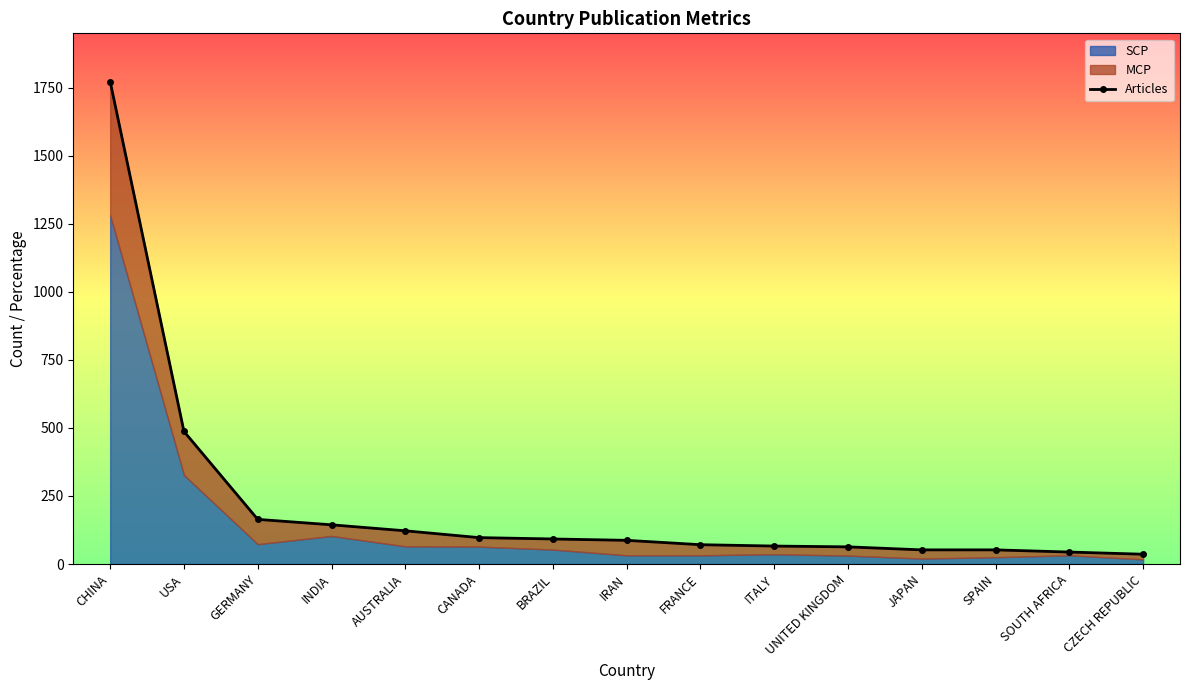

The chart shows a value of 24 at ITALY. True or false?

False